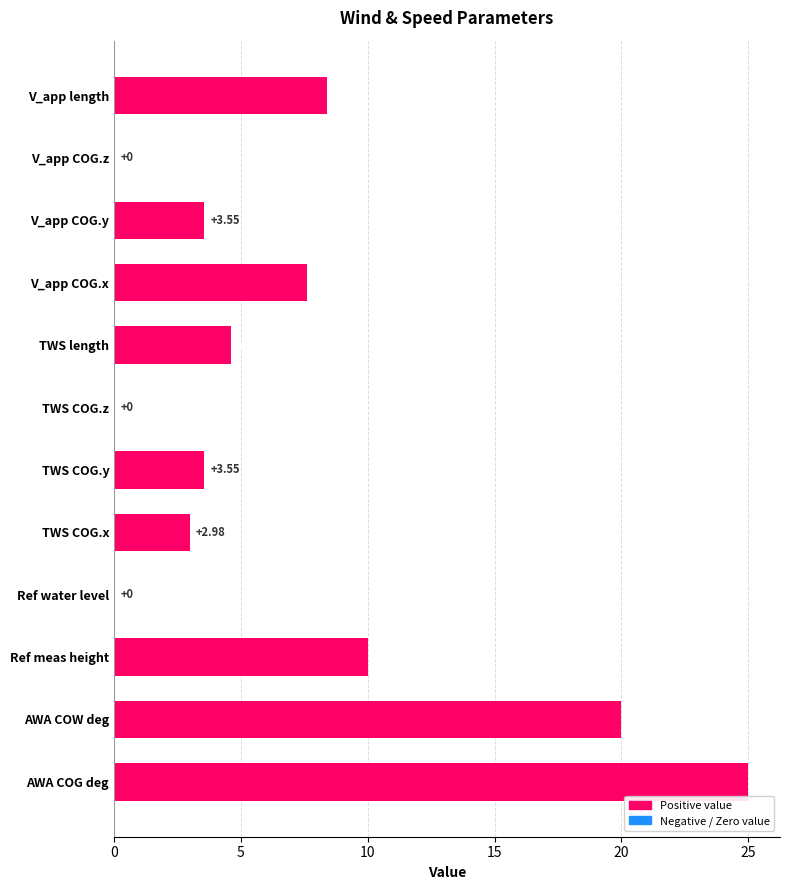

Which label corresponds to the largest value in the chart?

AWA COG deg